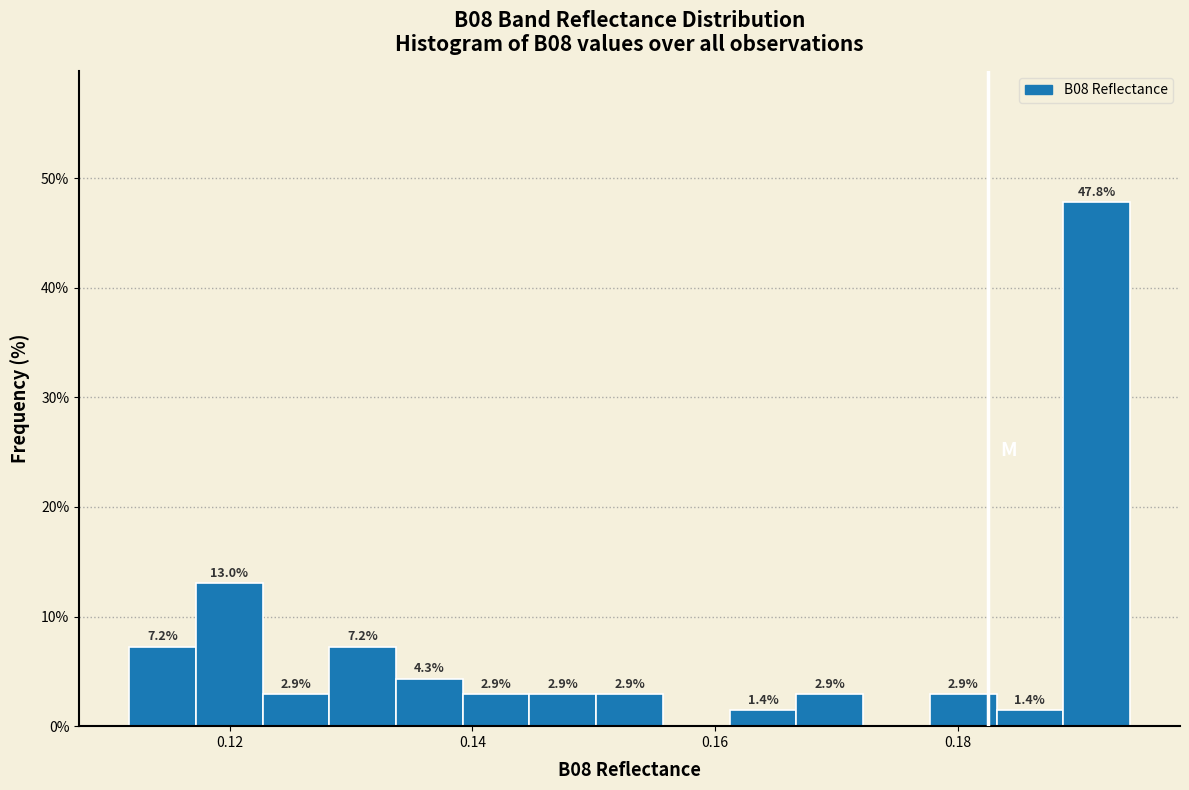

Around what value on the x-axis is the tallest bar? Give the approximate position of its centre, as read against the axis.

0.192